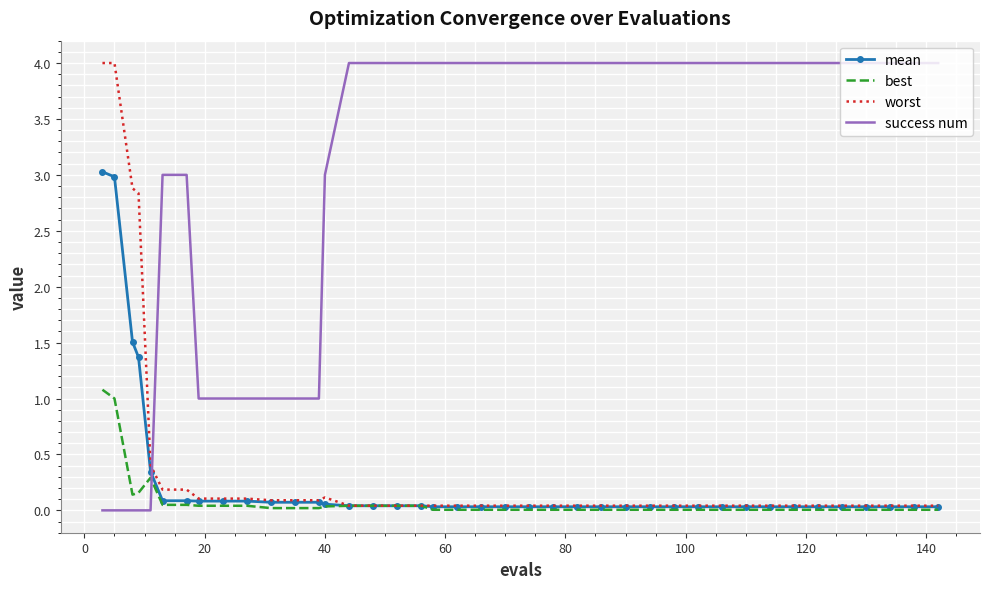

What is the greatest value displayed?

4.0